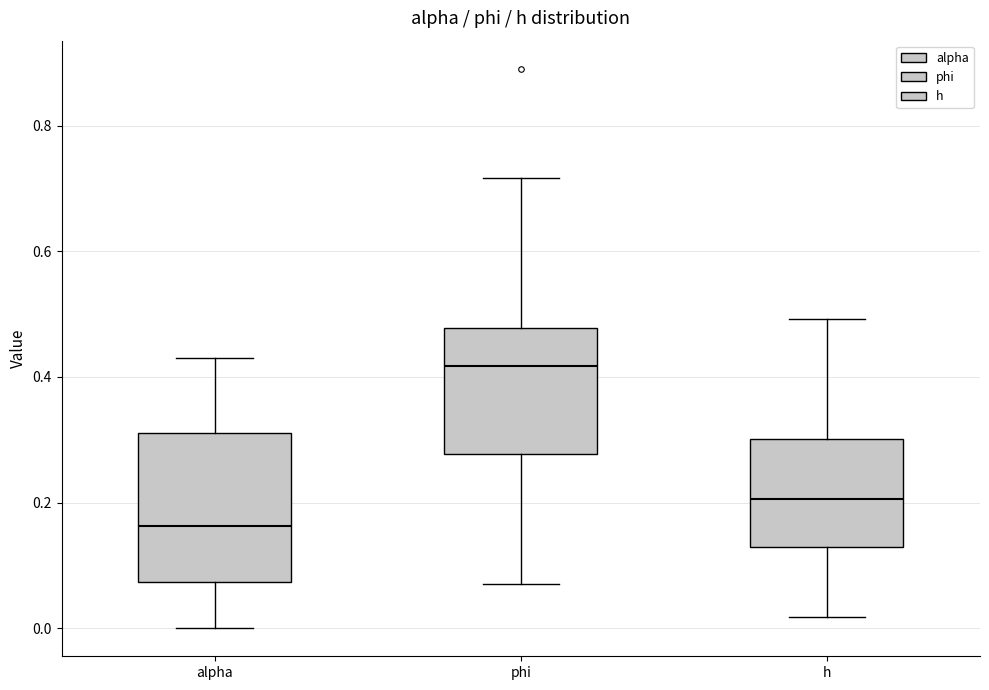

Reading left to right, transcribe this box plot: for each box, give where its median line is, the range the box spans, and where its two whiskers end, as read against the y-axis. The values are not printed on the chart, so give them approximately, as read against the axis.

alpha: median 0.16, box 0.08 to 0.32, whiskers 0.00 to 0.44
phi: median 0.42, box 0.28 to 0.48, whiskers 0.08 to 0.72
h: median 0.20, box 0.12 to 0.30, whiskers 0.02 to 0.50